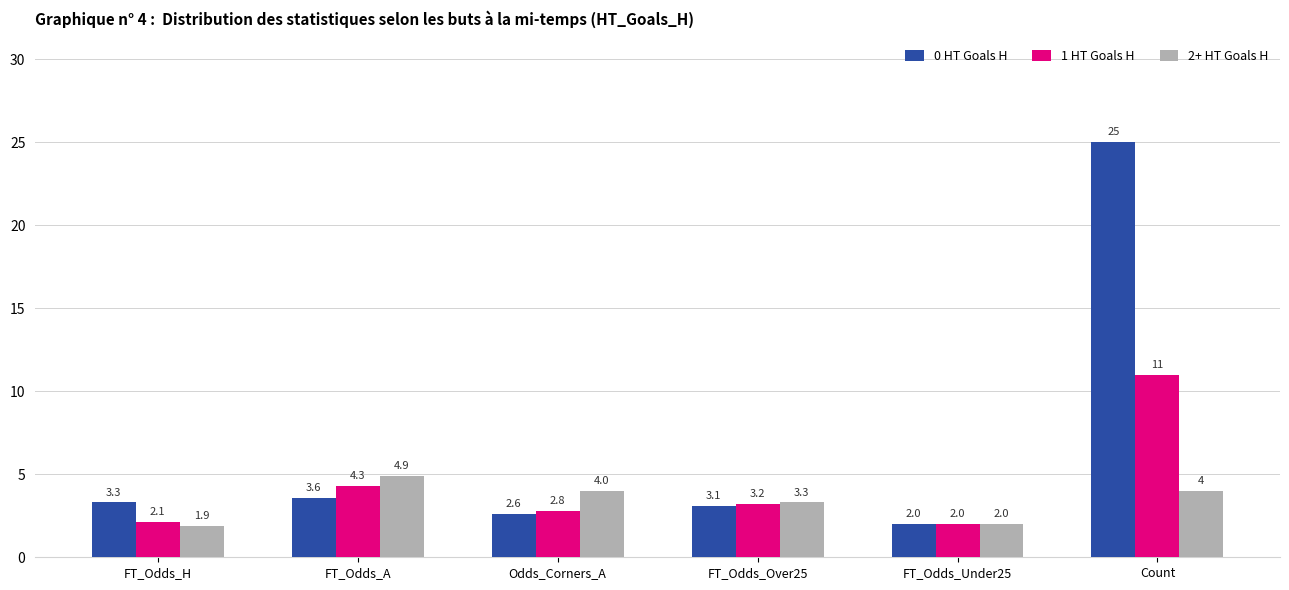

Which category has the lowest value in the 0 HT Goals H series?

FT_Odds_Under25